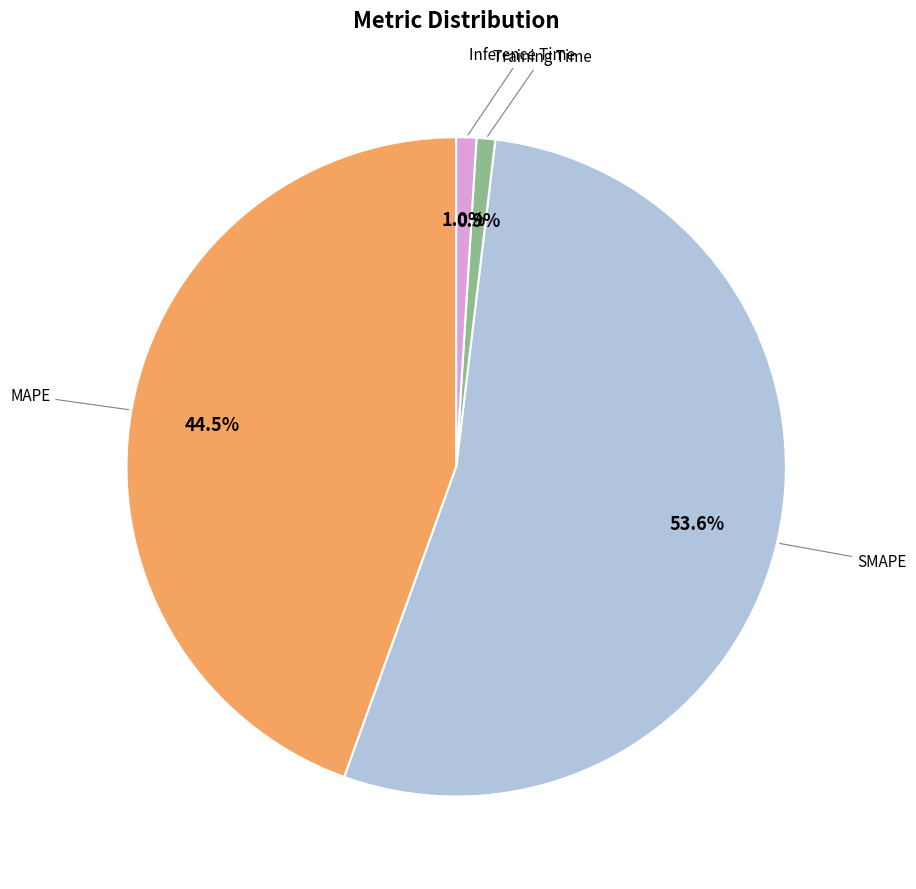

Does any single category account for the majority?

Yes